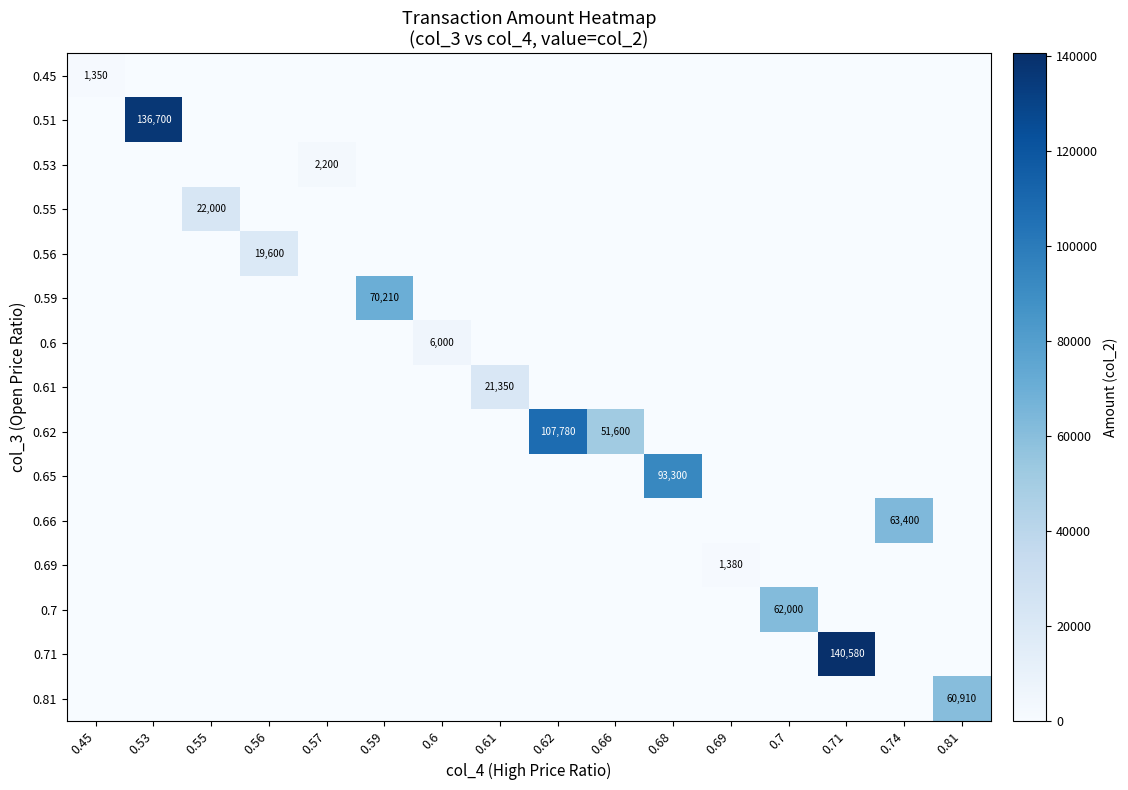

True or false: 0.66 has a value of 85226 at 0.74.

False